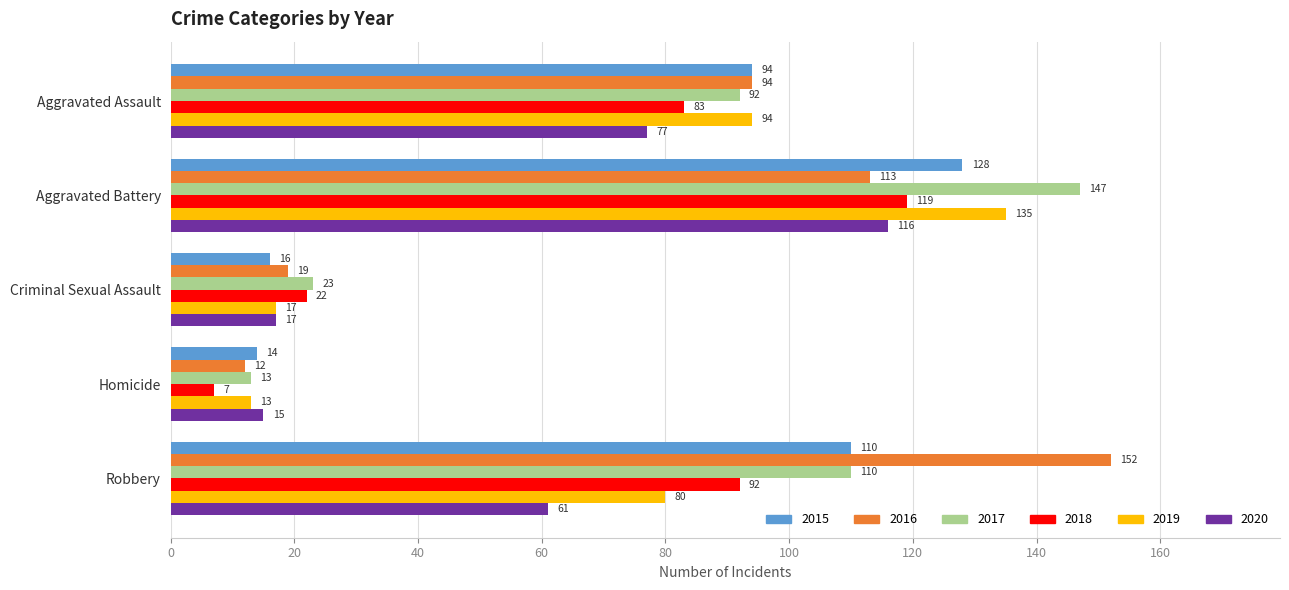

What is the sum of the 2015 values at Robbery and Homicide?

124